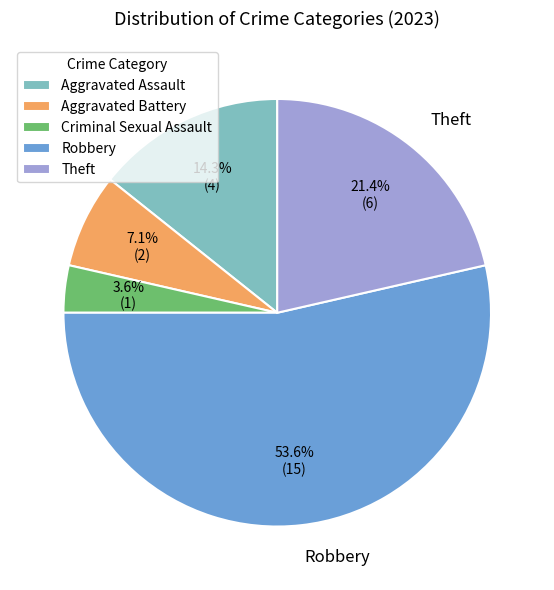

Do Criminal Sexual Assault and Aggravated Battery together represent more than half of the pie?

No